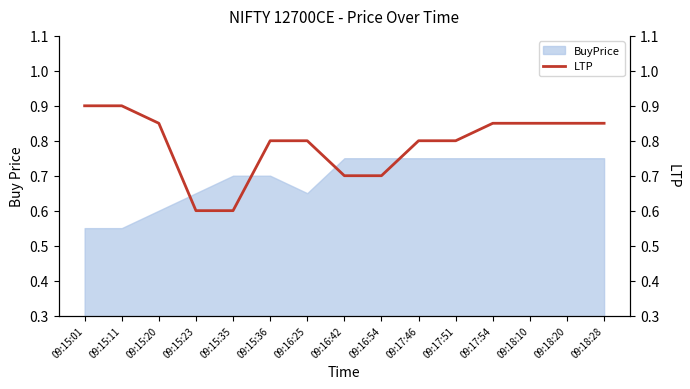

Reading left to right, what are all the values shown in this chart?

0.9	0.9	0.8	0.6	0.6	0.8	0.8	0.7	0.7	0.8	0.8	0.8	0.8	0.8	0.8